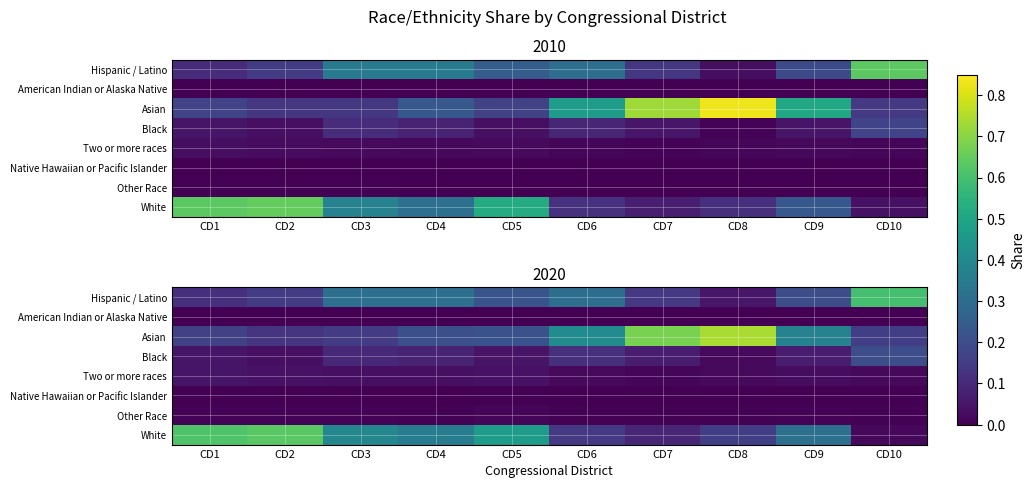

Which category has the highest value across all series?

CD8